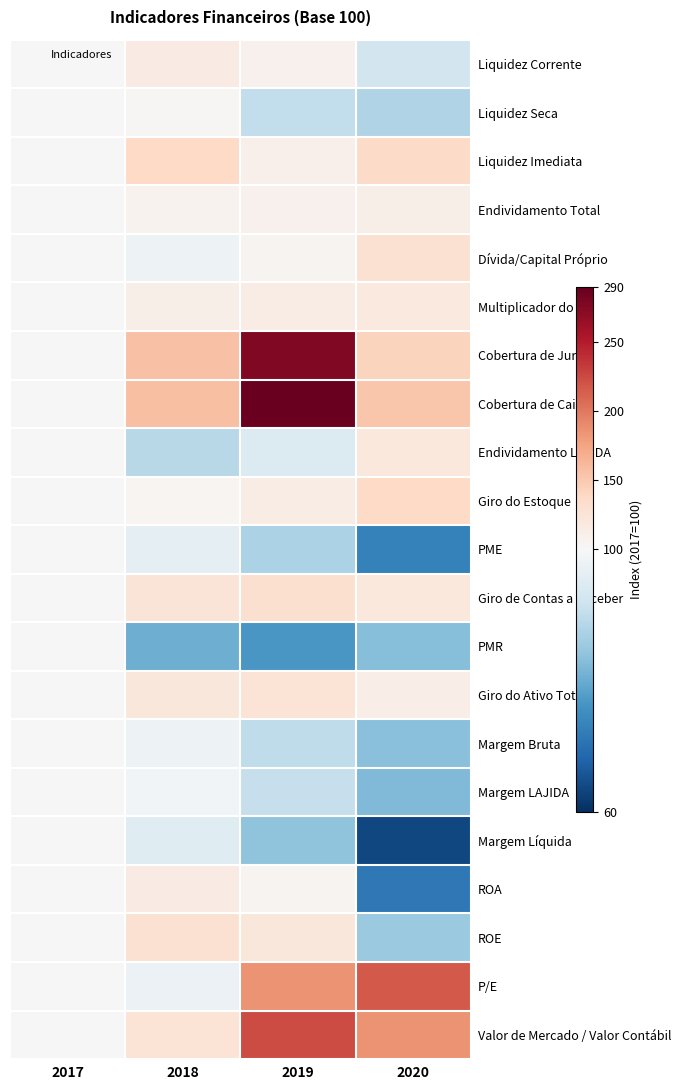

Reading right to left, extract all data points from this chart.

Liquidez Corrente: 2020=92.6	2019=108.7	2018=116.3	2017=100.0
Liquidez Seca: 2020=87.9	2019=90.2	2018=102.6	2017=100.0
Liquidez Imediata: 2020=136.2	2019=109.6	2018=137.2	2017=100.0
Endividamento Total: 2020=110.7	2019=108.4	2018=106.8	2017=100.0
Dívida/Capital Próprio: 2020=128.7	2019=104.6	2018=98.1	2017=100.0
Multiplicador do PL: 2020=119.2	2019=114.5	2018=111.4	2017=100.0
Cobertura de Juros: 2020=142.4	2019=276.0	2018=156.1	2017=100.0
Cobertura de Caixa: 2020=153.0	2019=287.3	2018=157.9	2017=100.0
Endividamento LAJIDA: 2020=119.3	2019=94.5	2018=88.8	2017=100.0
Giro do Estoque: 2020=137.2	2019=114.5	2018=103.8	2017=100.0
PME: 2020=72.9	2019=87.4	2018=96.3	2017=100.0
Giro de Contas a Receber: 2020=120.7	2019=130.3	2018=124.5	2017=100.0
PMR: 2020=82.8	2019=76.8	2018=80.3	2017=100.0
Giro do Ativo Total: 2020=112.5	2019=126.1	2018=121.5	2017=100.0
Margem Bruta: 2020=83.3	2019=89.8	2018=98.0	2017=100.0
Margem LAJIDA: 2020=82.4	2019=90.9	2018=98.9	2017=100.0
Margem Líquida: 2020=63.5	2019=84.0	2018=95.1	2017=100.0
ROA: 2020=71.5	2019=105.9	2018=115.6	2017=100.0
ROE: 2020=85.2	2019=121.2	2018=128.8	2017=100.0
P/E: 2020=217.2	2019=185.2	2018=97.8	2017=100.0
Valor de Mercado / Valor Contábil: 2020=185.1	2019=224.6	2018=126.0	2017=100.0